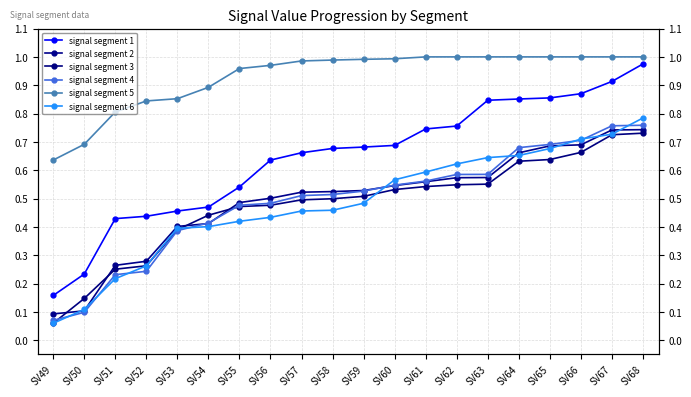

Count the number of categories in the chart.

20